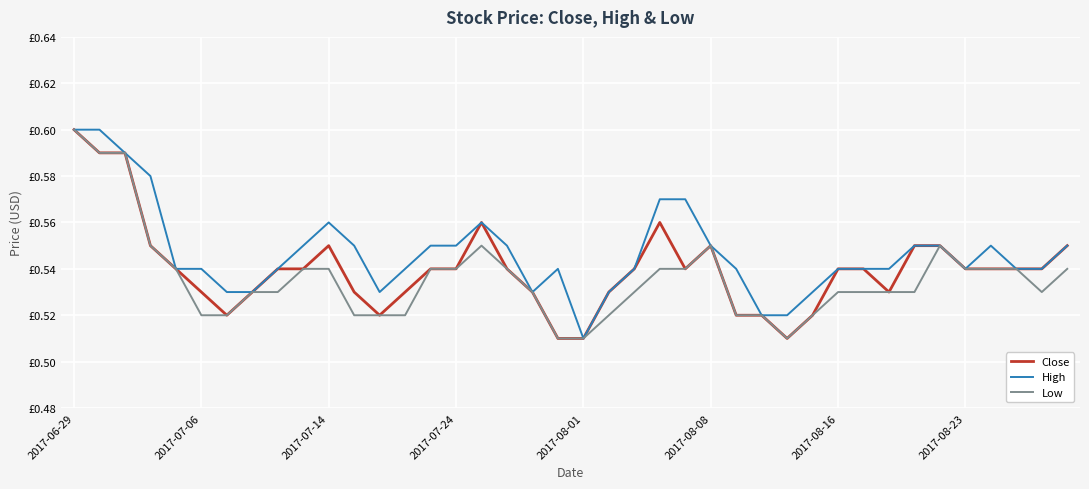

Which series has the largest total across all categories?

High